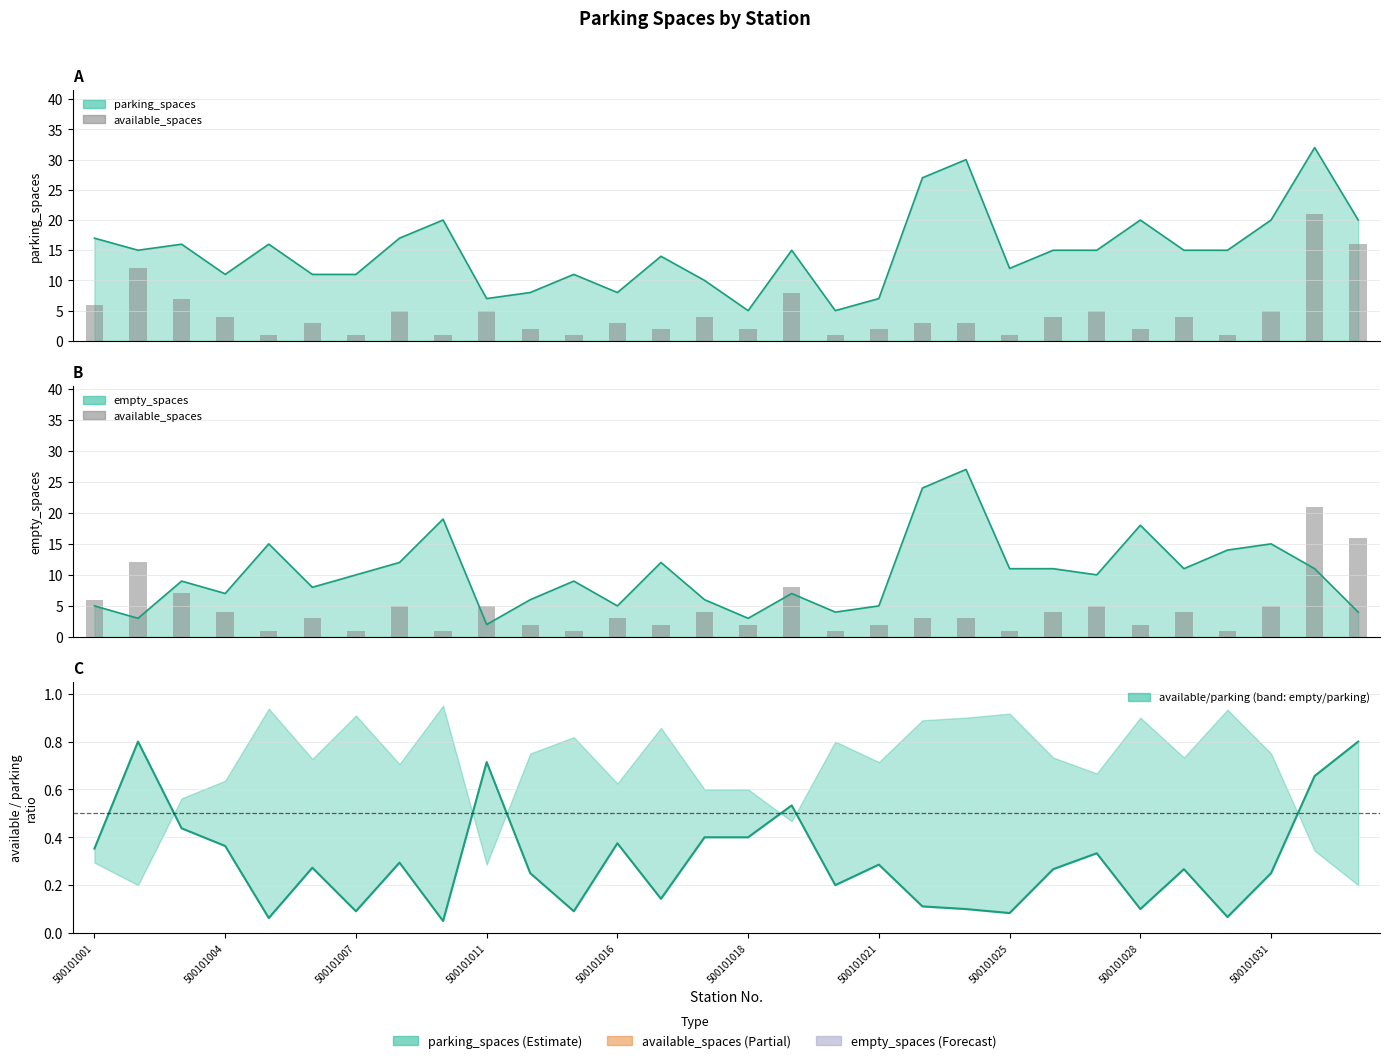

What is the sum of the values at 500101011 and 500101018?

7